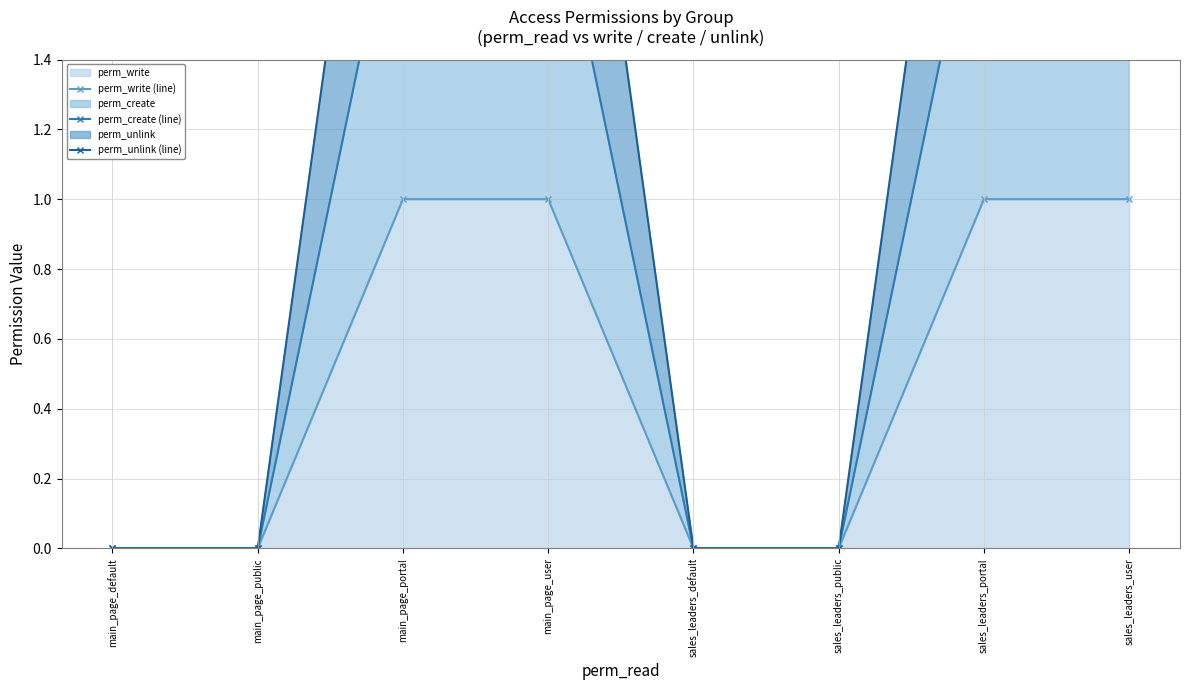

List the series in order of their overall mean, lowest first.

perm_write (line), perm_create (line), perm_unlink (line)